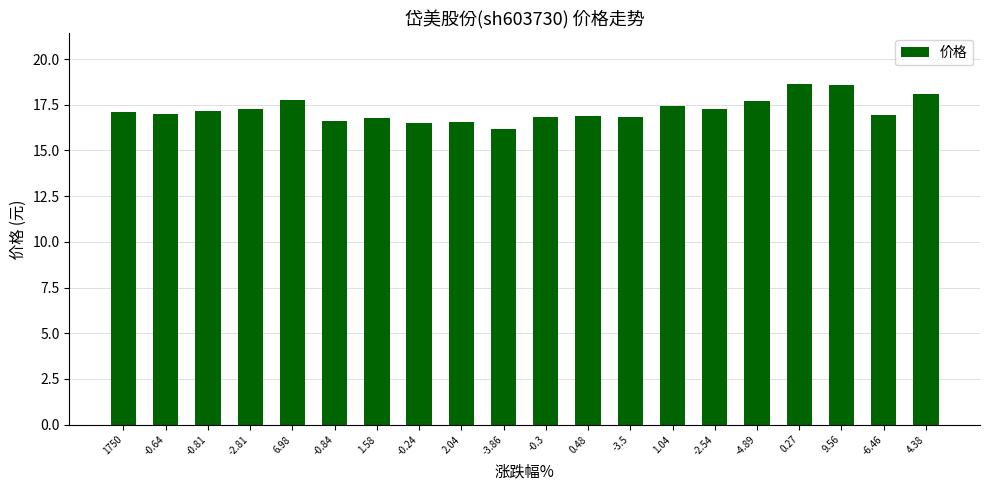

What is the ratio of the value at 0.48 to the value at 1750?

1.0